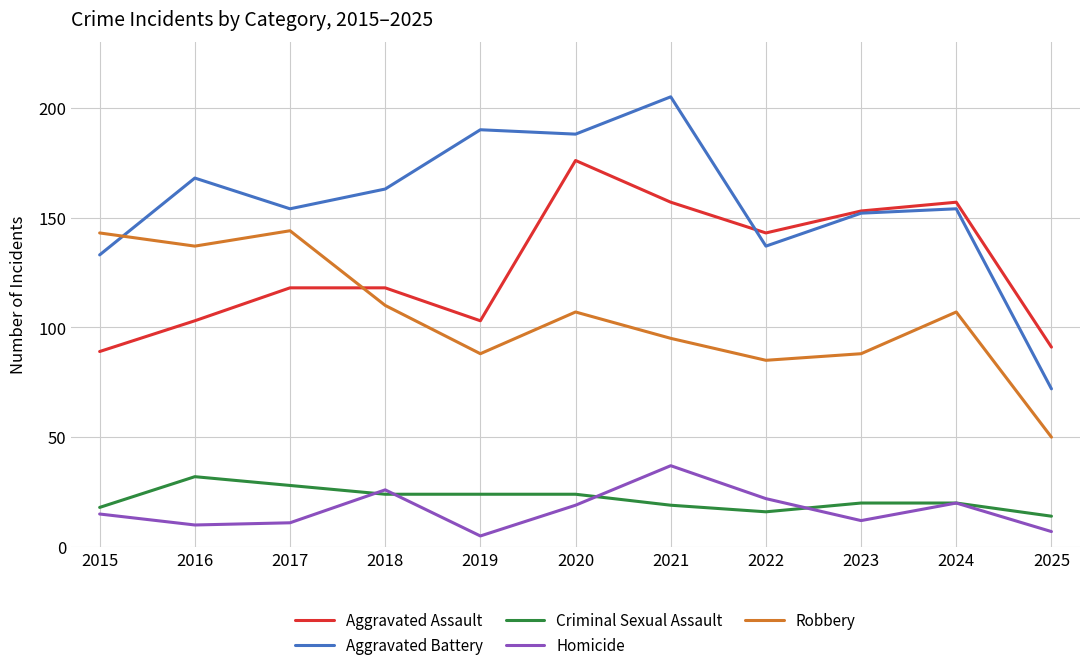

Between 2018 and 2023, which series saw the biggest shift?

Aggravated Assault